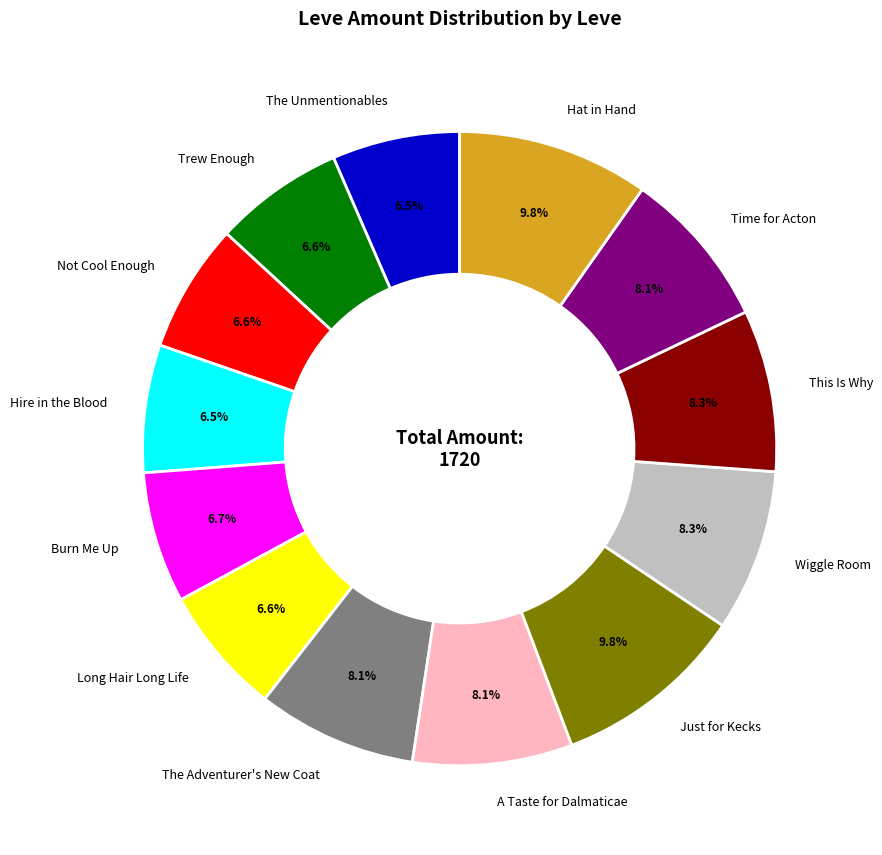

To the nearest percent, what is the difference between the This Is Why and Burn Me Up slice percentages?

2%